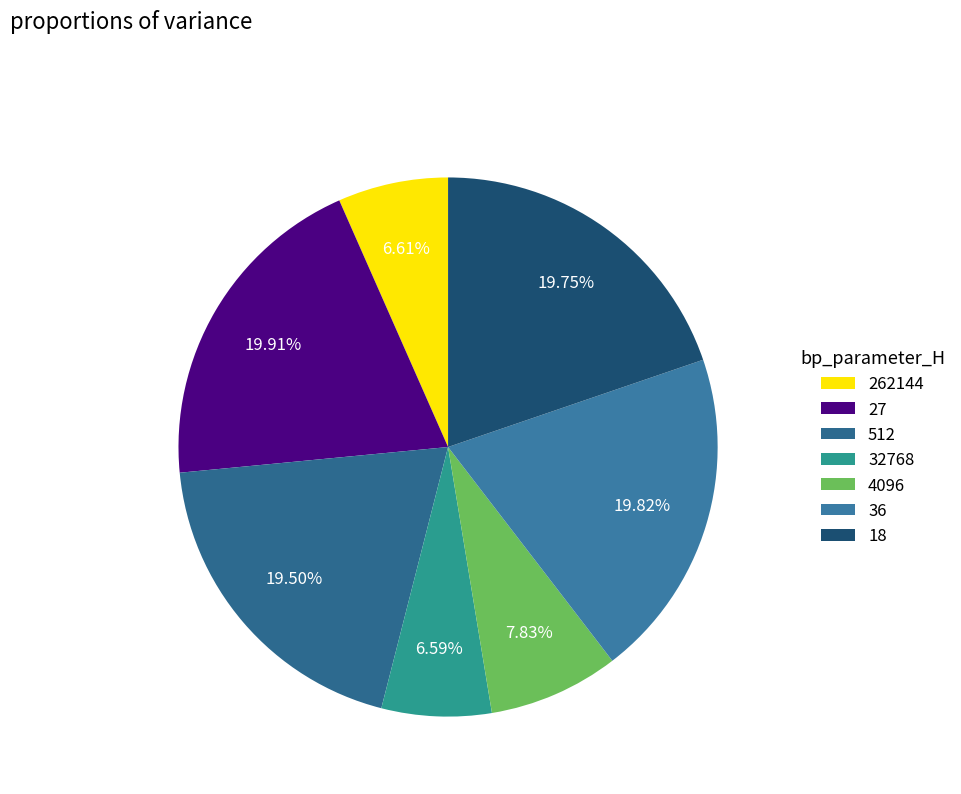

True or false: 262144 accounts for 13% of the total.

False